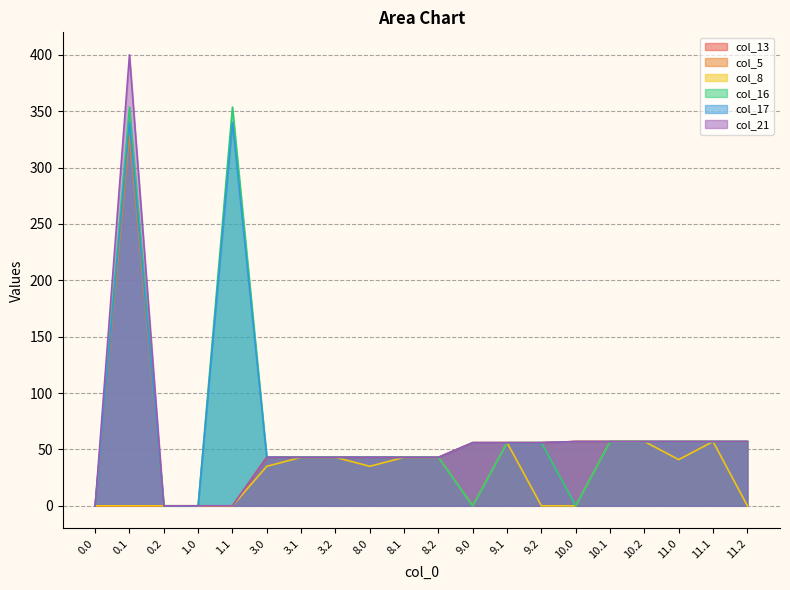

What is the label of the 18th point from the right?

0.2